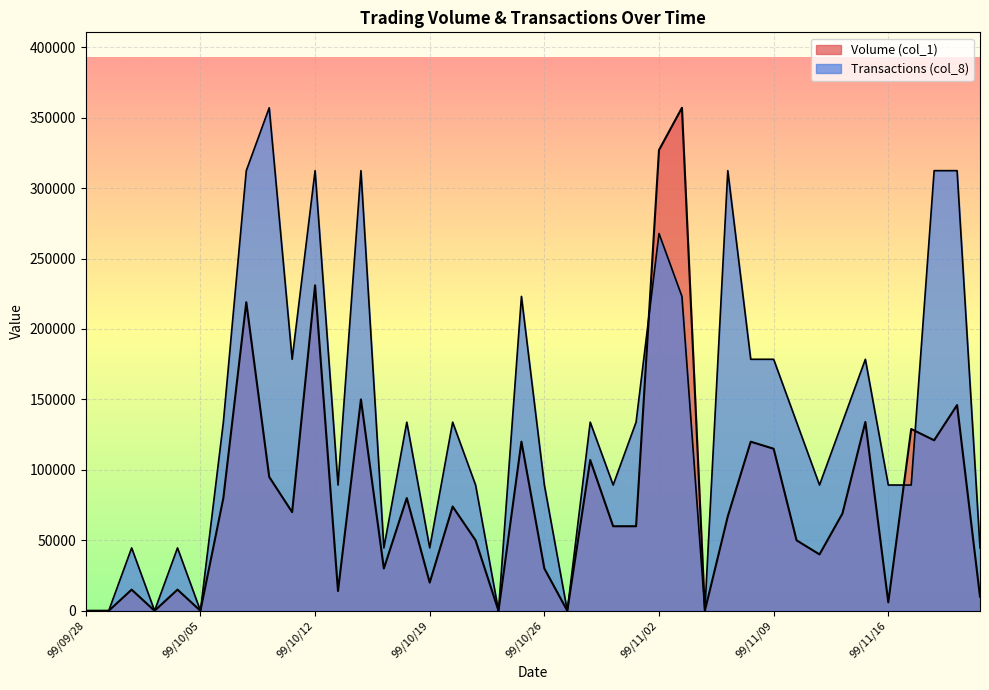

Count the number of categories in the chart.

40